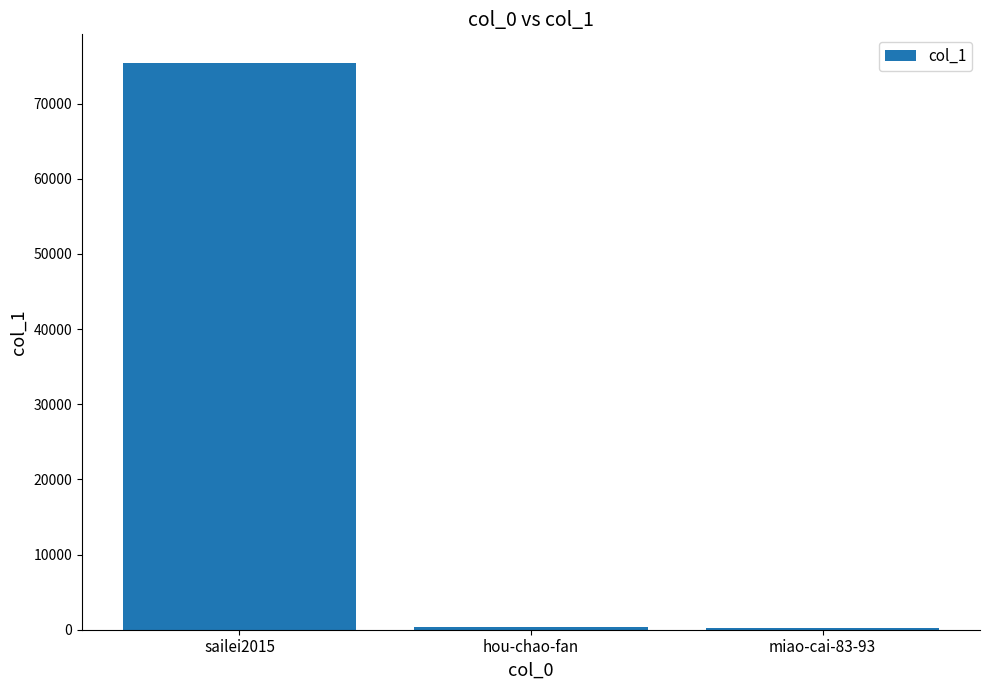

What is the sum of all values?

75956